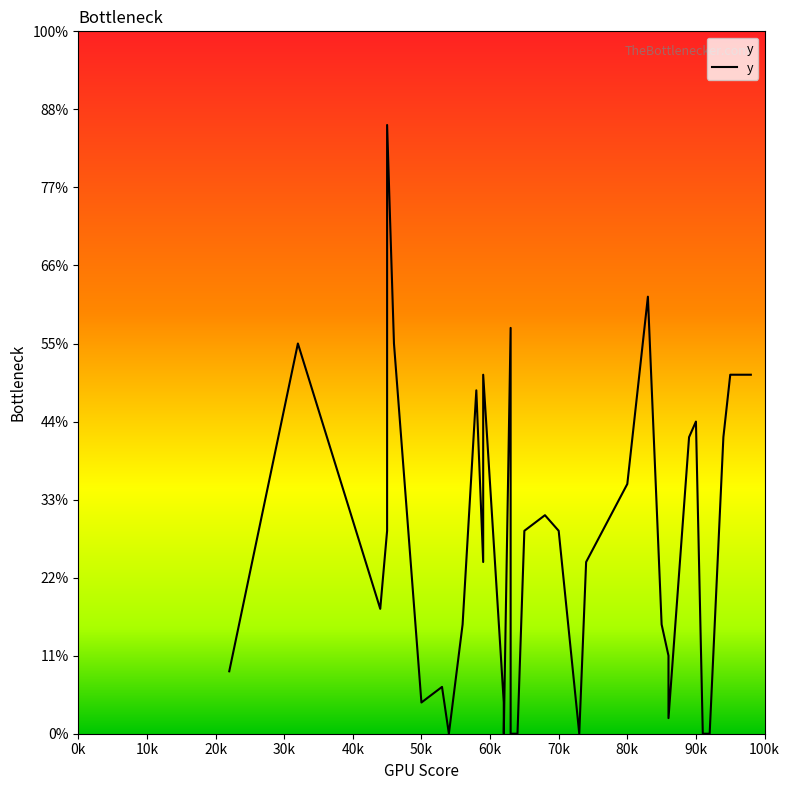

How many lines are shown in the chart?

1